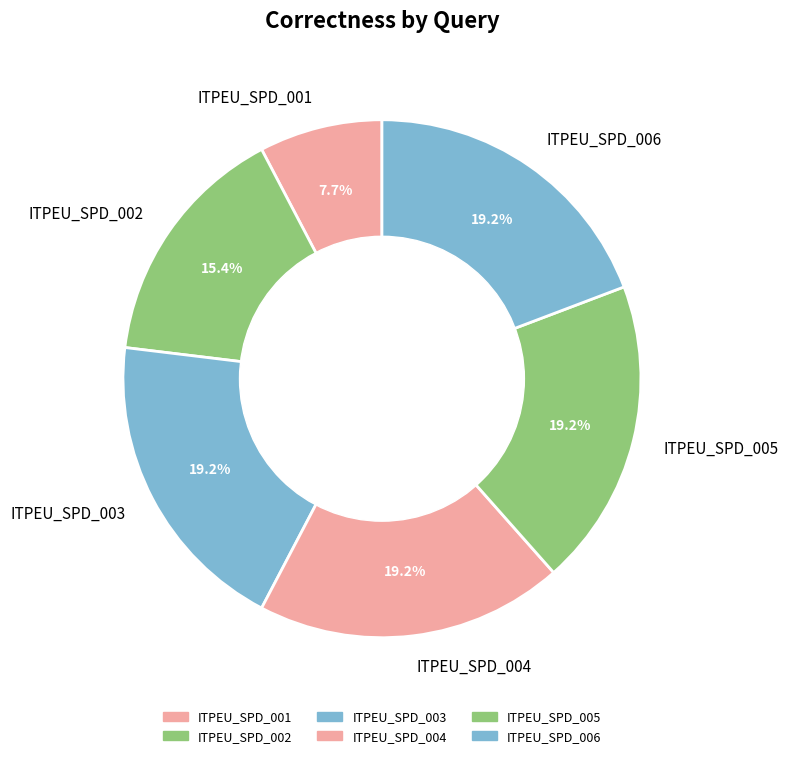

What percentage is NOT represented by ITPEU_SPD_002?

84.6%